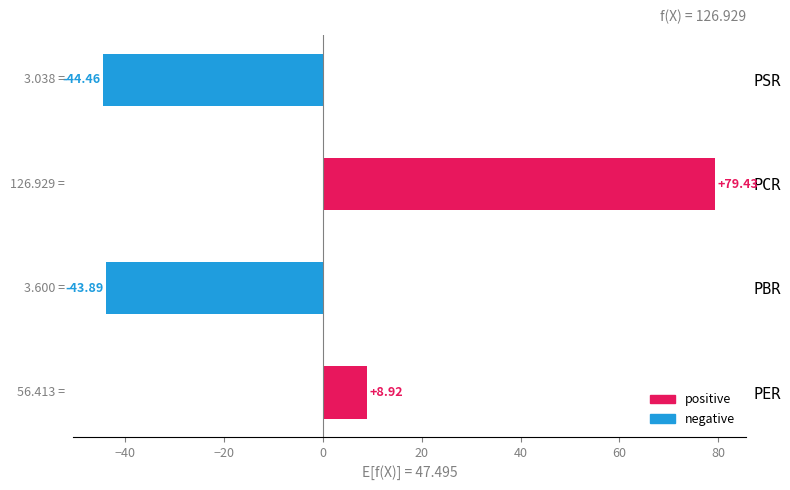

How many positive values are there?

2